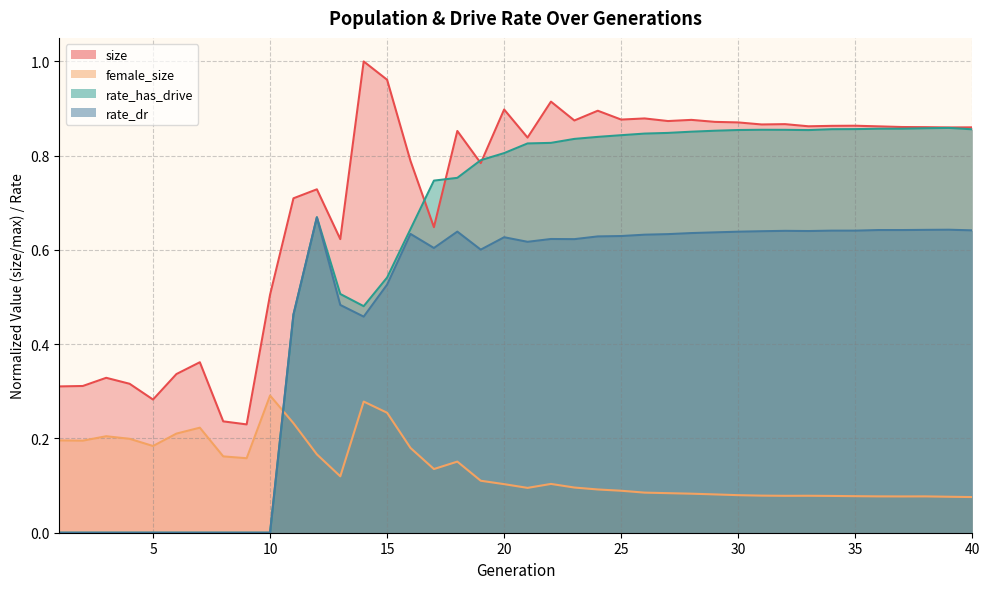

List the series in order of their peak value, lowest first.

female_size, rate_dr, rate_has_drive, size